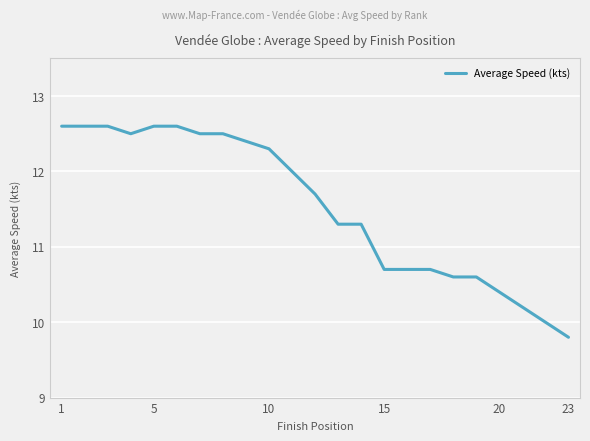

What is the maximum value shown in the chart?

12.6